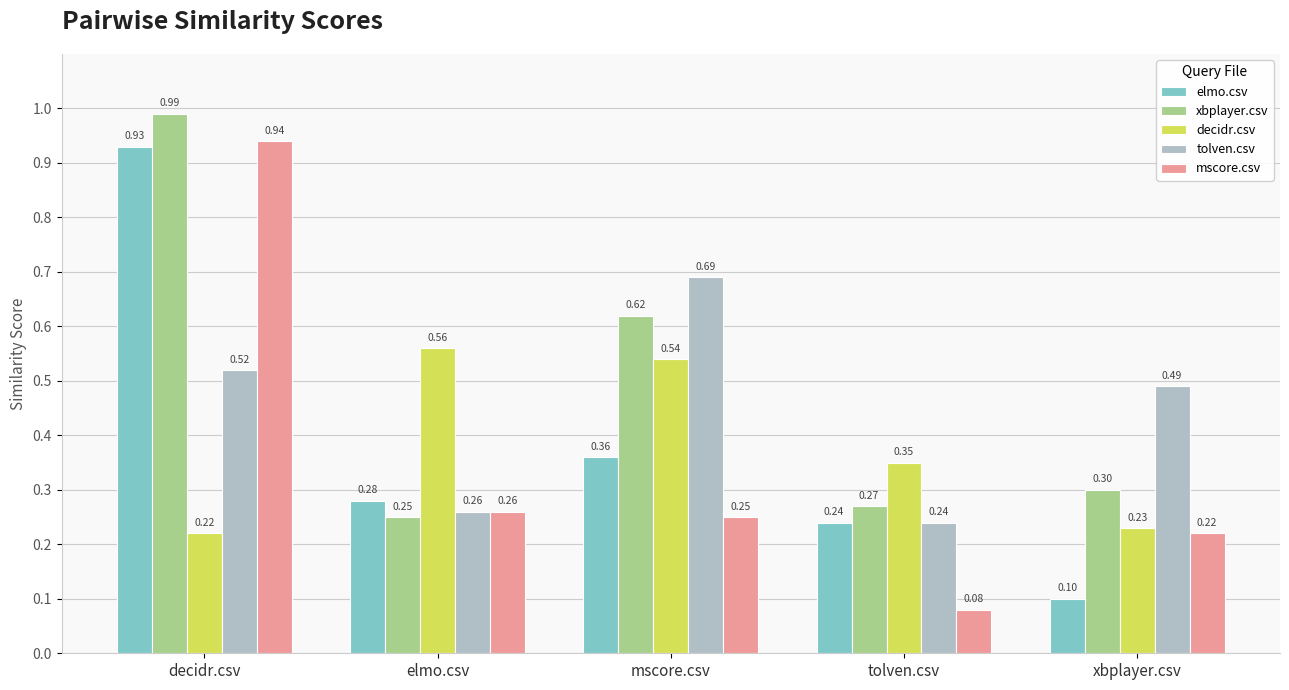

What is the label of the 3rd bar from the left?

mscore.csv